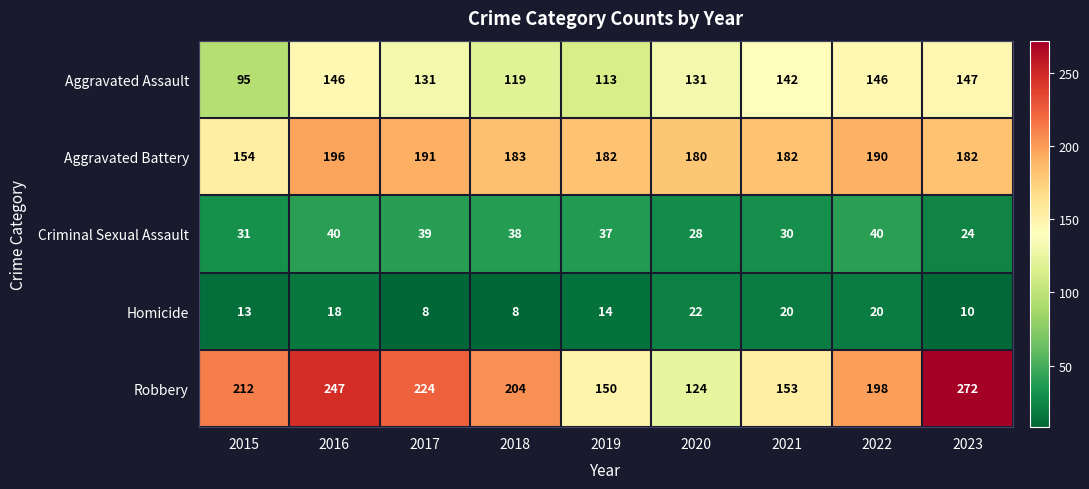

What is the lowest value of the Robbery series?

124